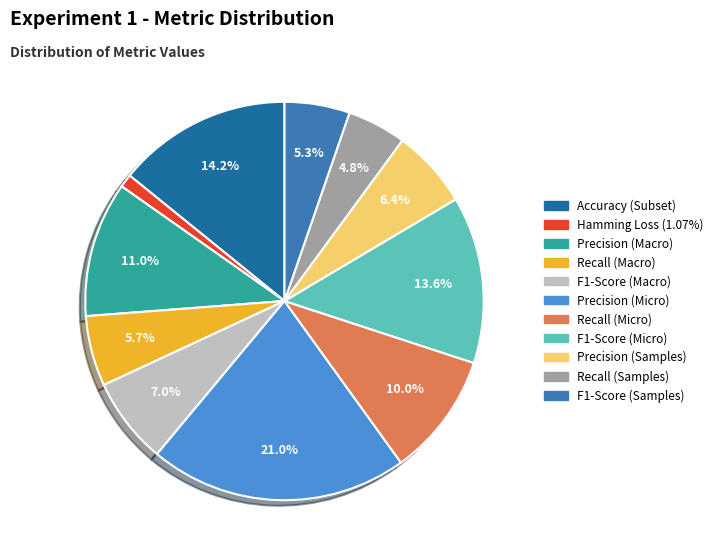

Which slice is the smallest?

Hamming Loss